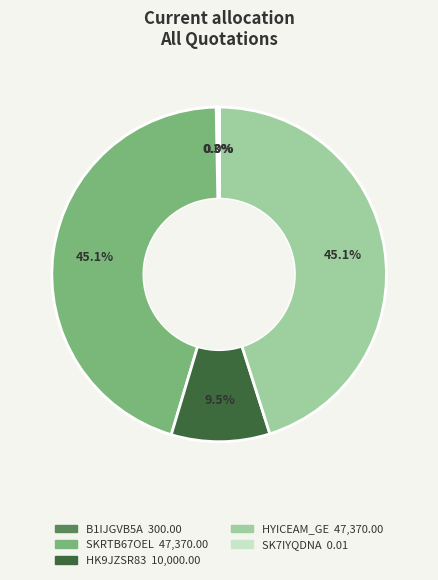

What is the smallest slice in the pie chart?

SK7IYQDNA